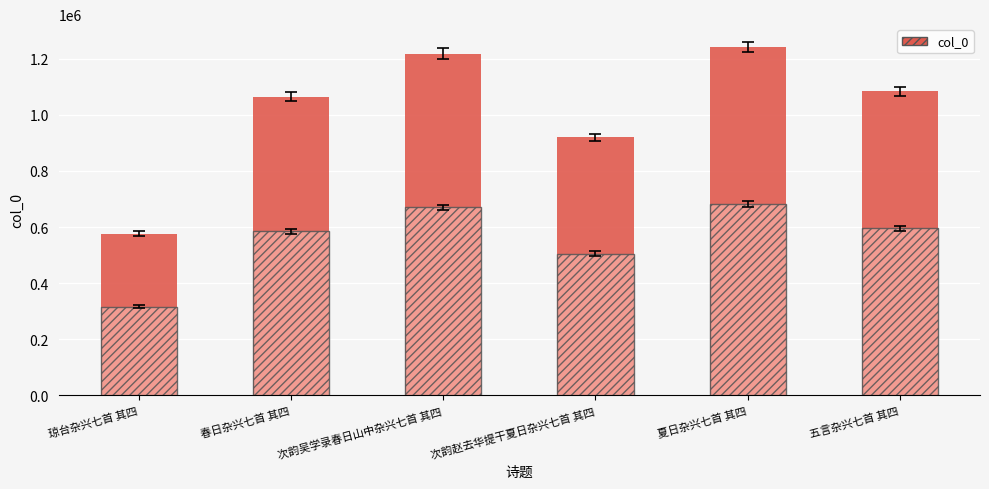

Is it true that the value at 次韵赵去华提干夏日杂兴七首 其四 is 919254?

True